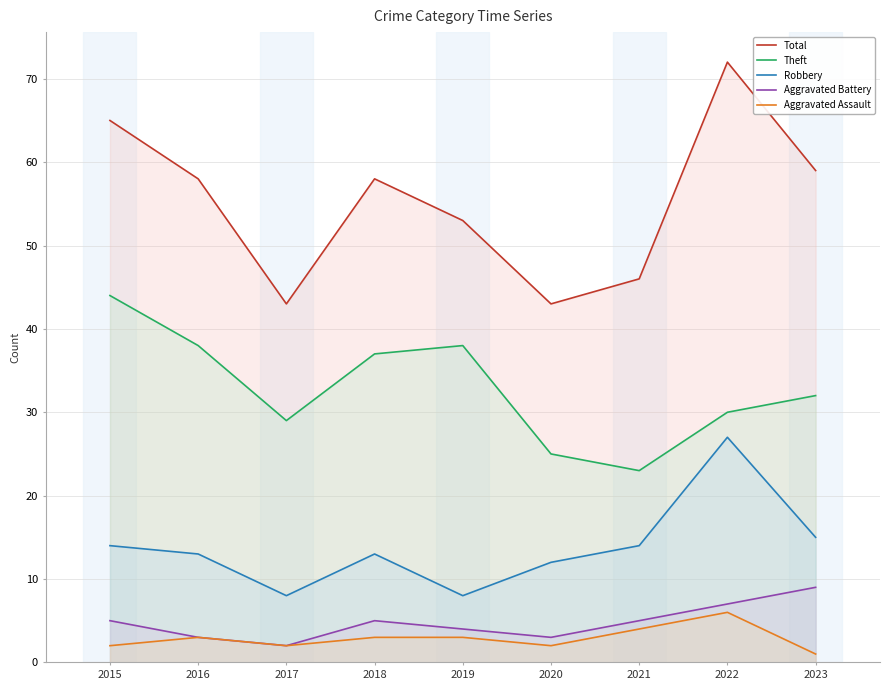

What is the smallest value displayed?

1